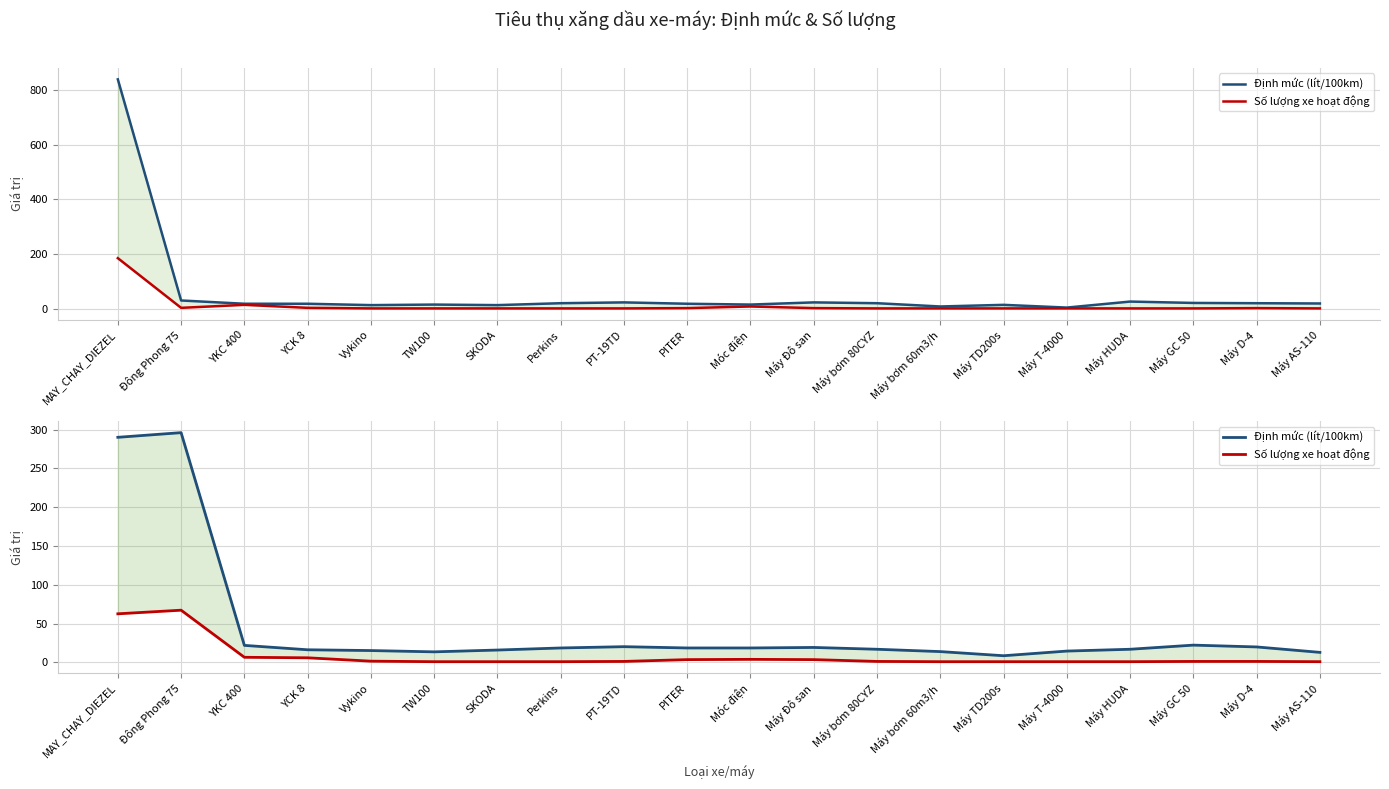

At how many categories does at least one series exceed 79?

2